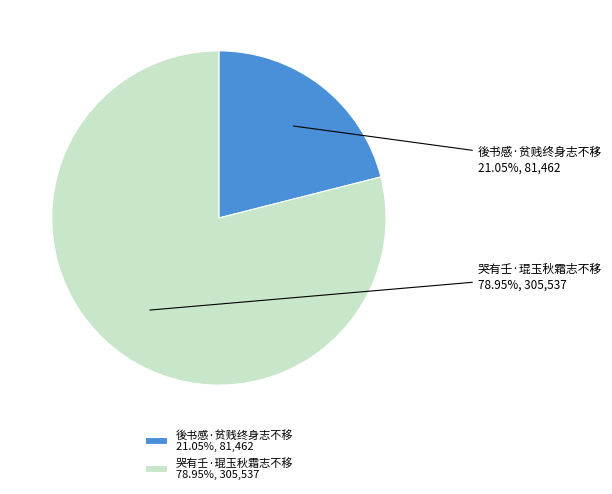

Do 後书感·贫贱终身志不移 and 哭有壬·琨玉秋霜志不移 together represent more than half of the pie?

Yes